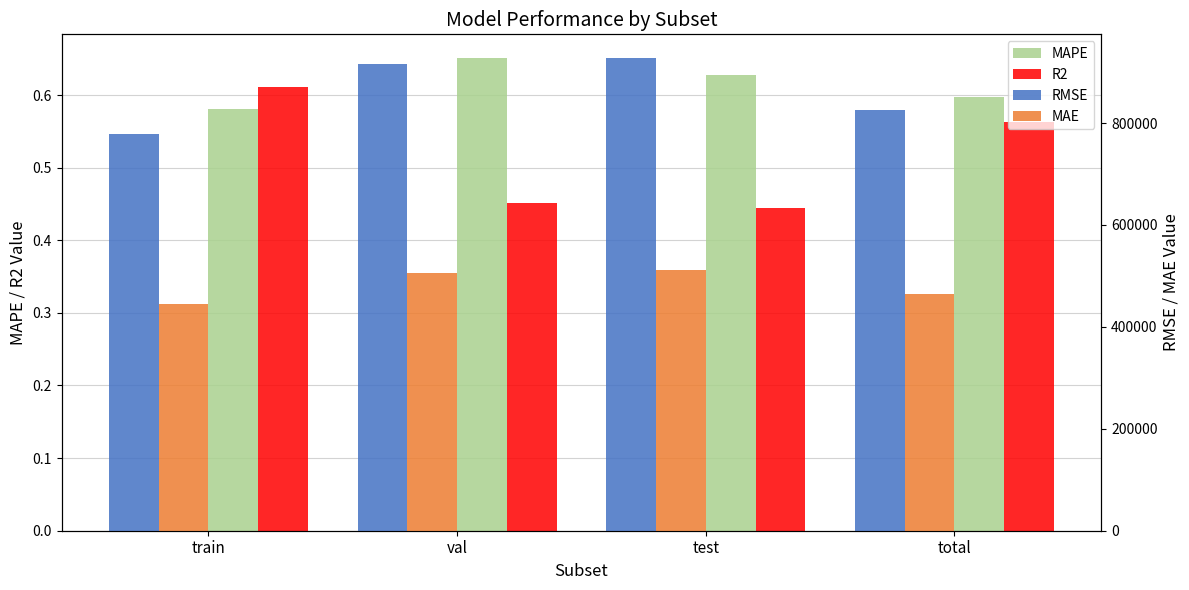

How many distinct data groups are displayed?

4